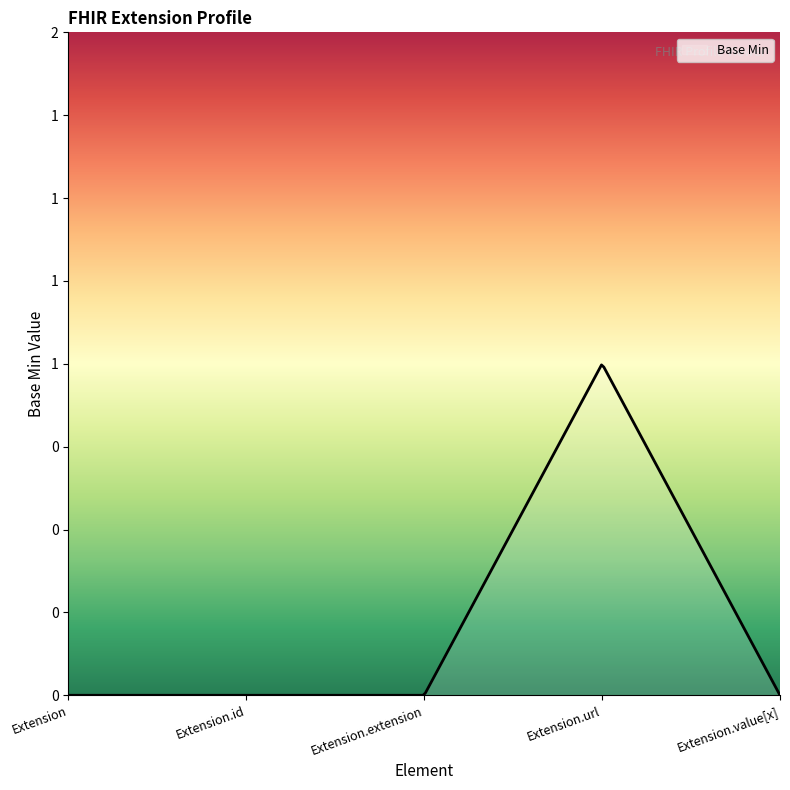

Is this an area chart (filled region under the line)?

Yes